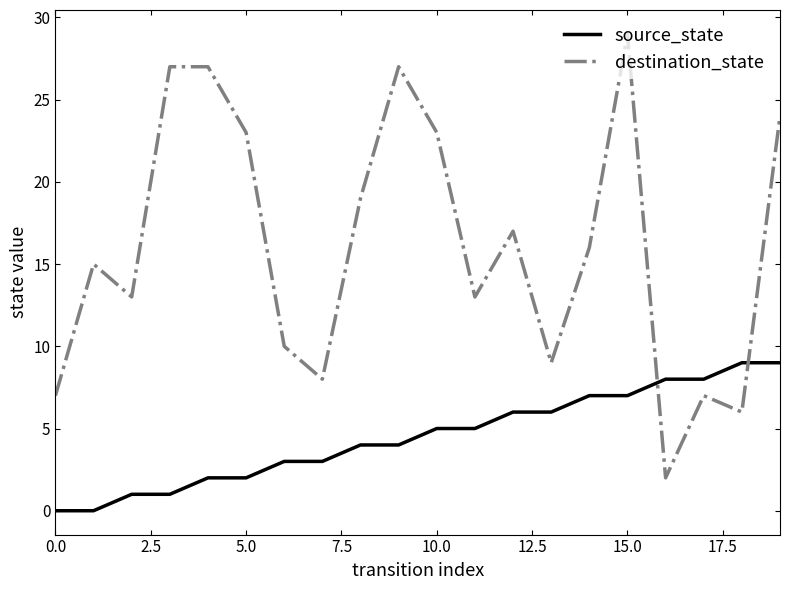

List the series in order of their peak value, lowest first.

source_state, destination_state